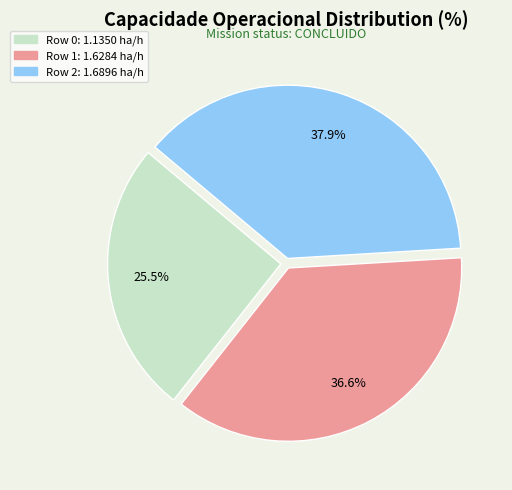

Approximately how many times larger is the value at Row 1 compared to Row 0?

1.4